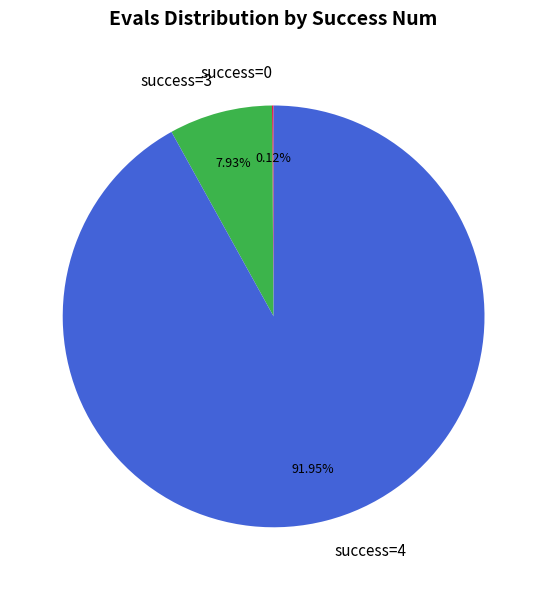

Is there any slice that represents more than half of the pie?

Yes